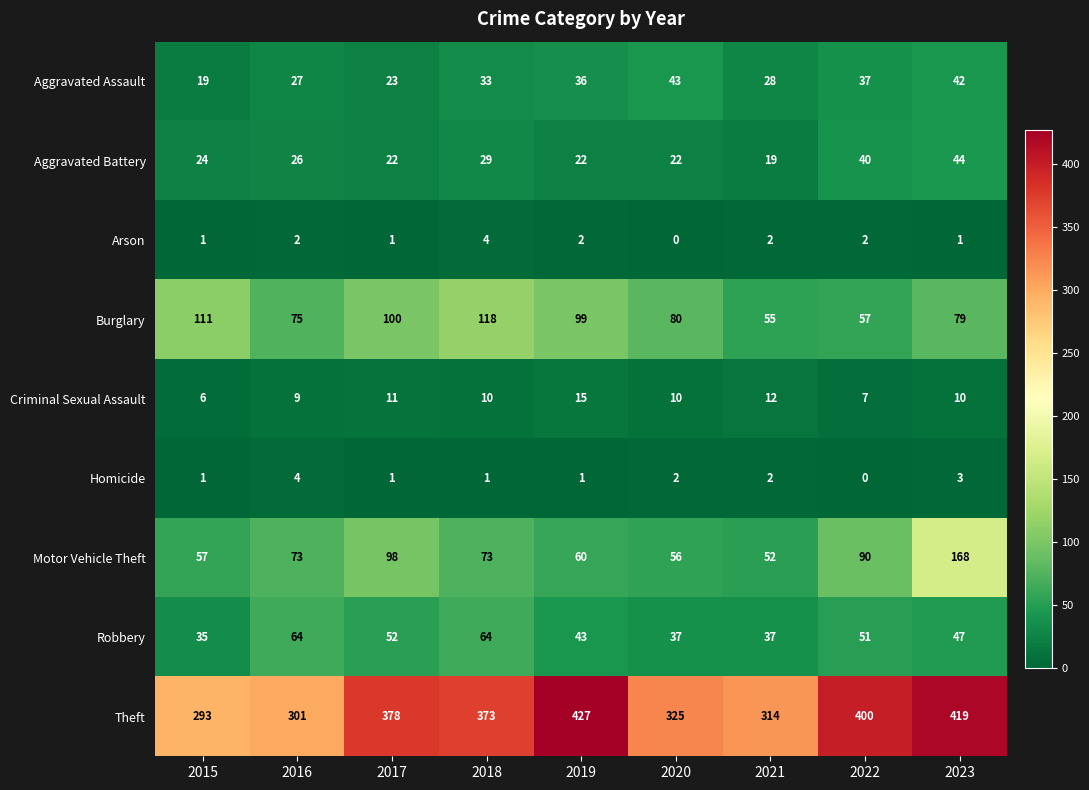

Which series has the largest range (max minus min)?

Theft